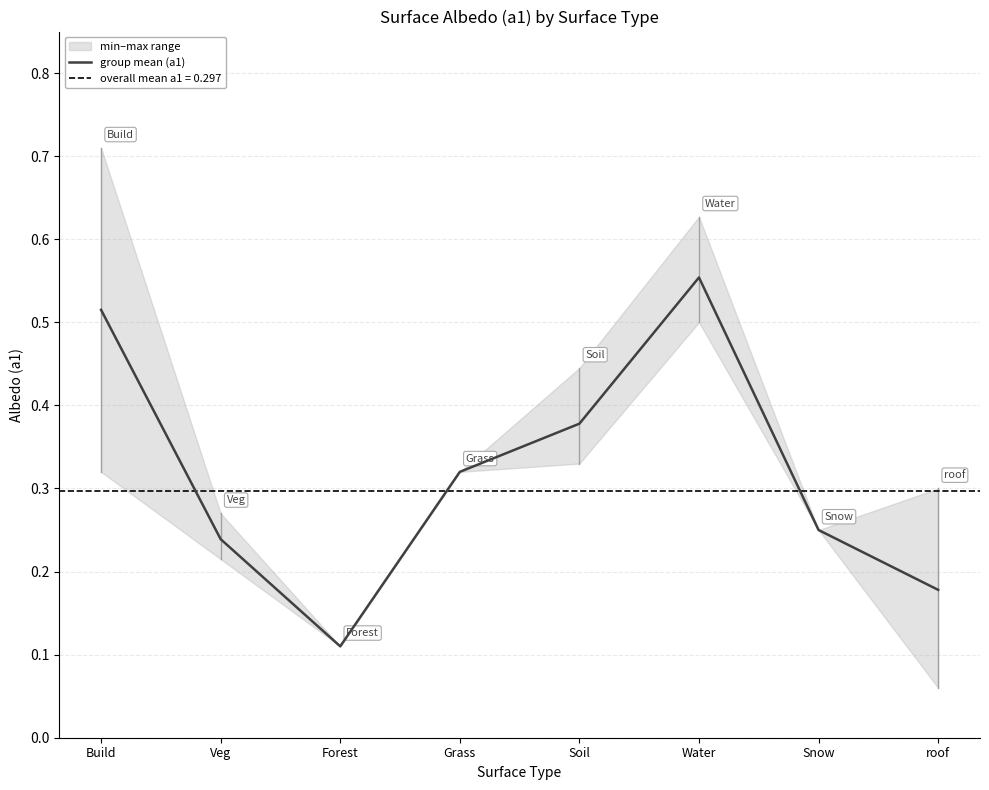

At which category does the chart reach its peak across all series?

Water